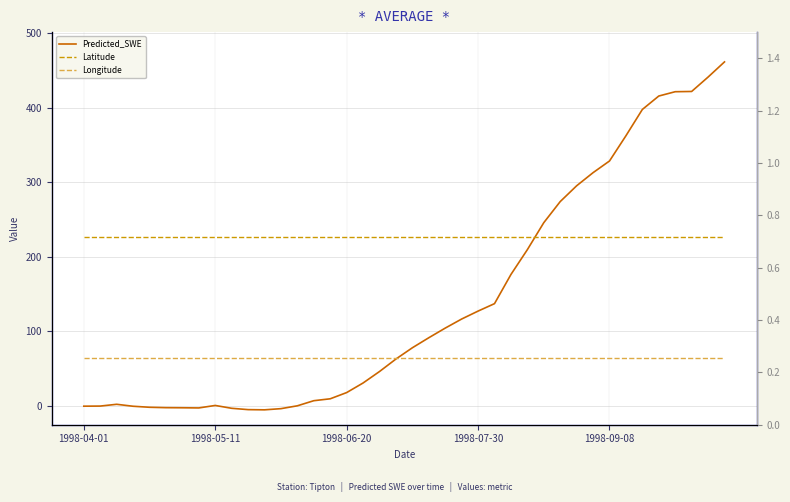

Reading right to left, list all the values displayed in this chart.

Predicted_SWE: 461.5	441.1	421.8	421.5	415.7	397.7	362.3	328.4	312.8	295.2	273.9	245.6	209.4	176.0	136.9	126.9	116.2	104.0	91.1	77.6	62.5	45.7	30.3	17.5	9.1	6.5	-0.3	-4.1	-5.7	-5.4	-3.6	0.2	-3.2	-2.9	-2.8	-2.3	-0.9	1.7	-0.7	-0.8
Latitude: 0.7	0.7	0.7	0.7	0.7	0.7	0.7	0.7	0.7	0.7	0.7	0.7	0.7	0.7	0.7	0.7	0.7	0.7	0.7	0.7	0.7	0.7	0.7	0.7	0.7	0.7	0.7	0.7	0.7	0.7	0.7	0.7	0.7	0.7	0.7	0.7	0.7	0.7	0.7	0.7
Longitude: 0.3	0.3	0.3	0.3	0.3	0.3	0.3	0.3	0.3	0.3	0.3	0.3	0.3	0.3	0.3	0.3	0.3	0.3	0.3	0.3	0.3	0.3	0.3	0.3	0.3	0.3	0.3	0.3	0.3	0.3	0.3	0.3	0.3	0.3	0.3	0.3	0.3	0.3	0.3	0.3